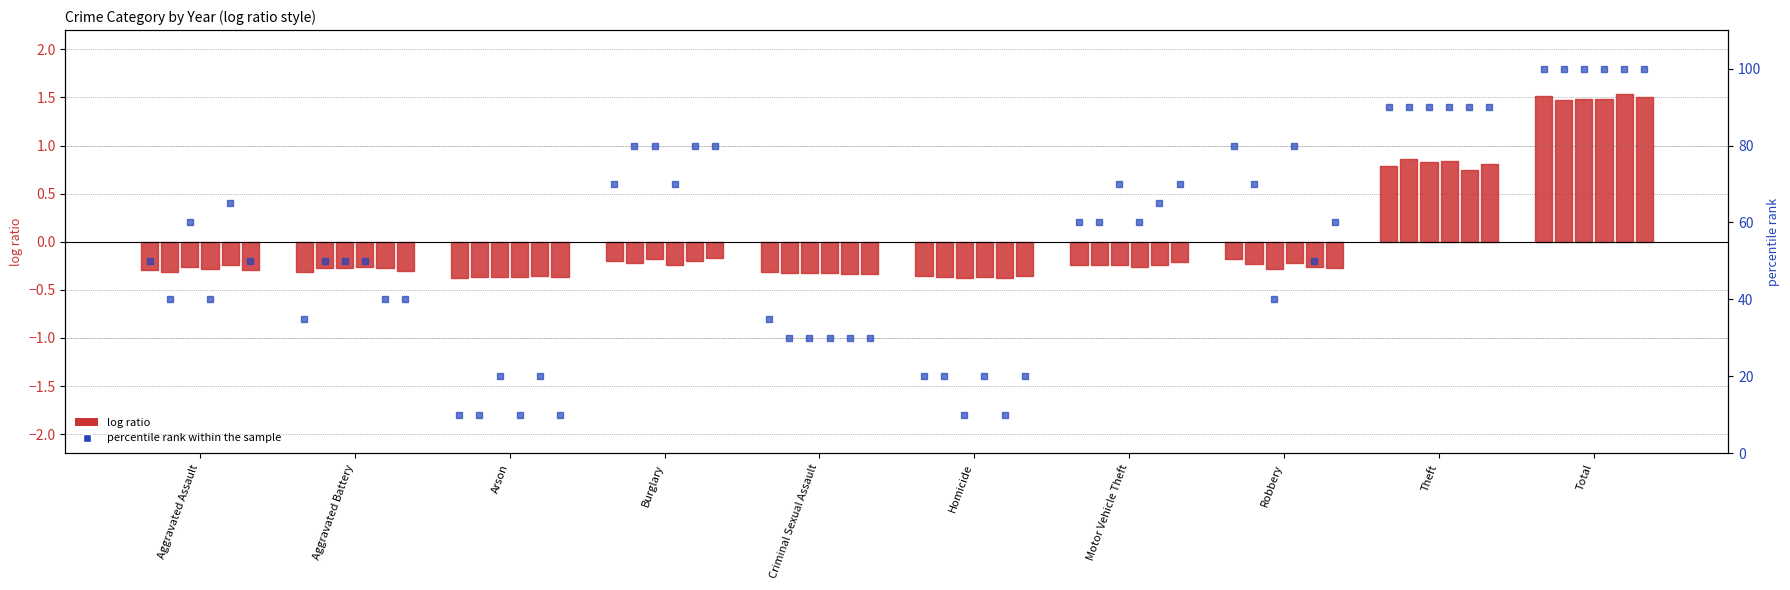

List the labels in order of value, largest first.

Total, Theft, Robbery, Burglary, Motor Vehicle Theft, Aggravated Assault, Aggravated Battery, Criminal Sexual Assault, Homicide, Arson